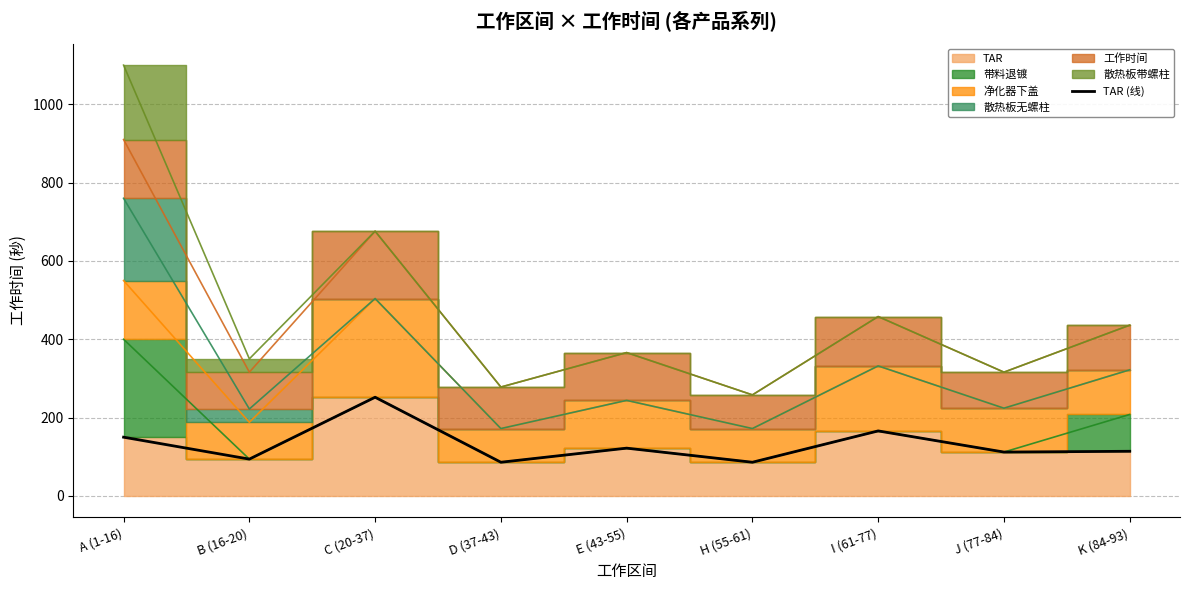

At which label does the data first exceed 114?

A (1-16)